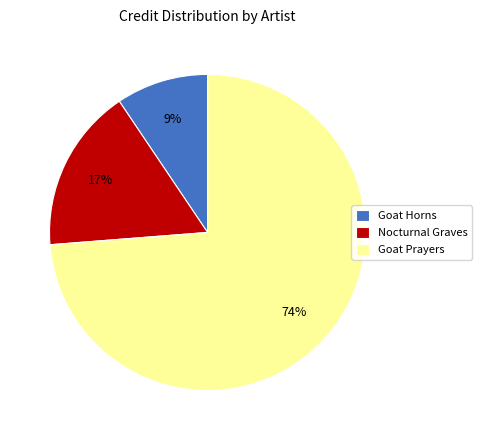

How many segments does this pie chart have?

3